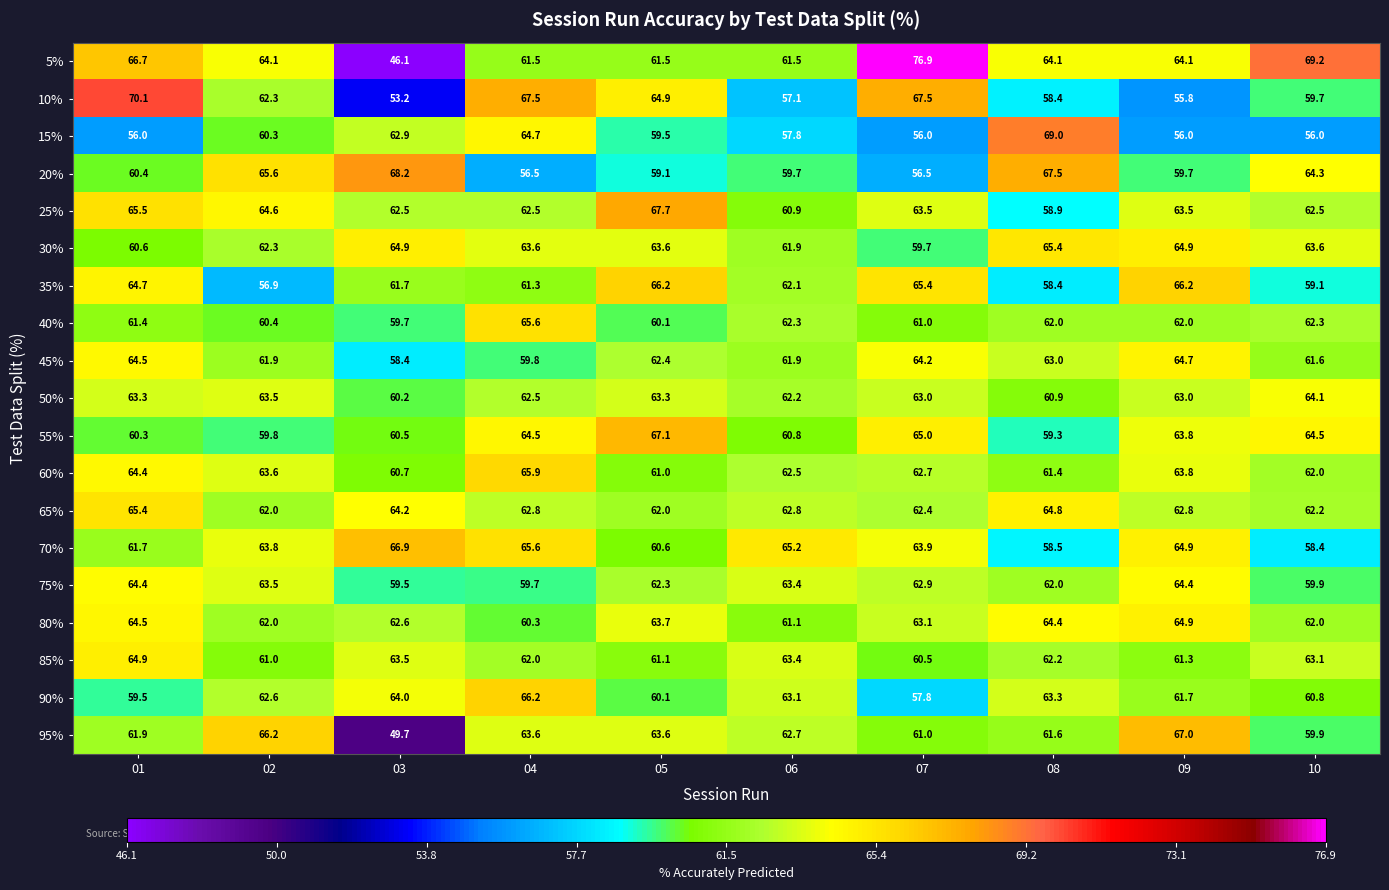

How many categories are shown in the chart?

10